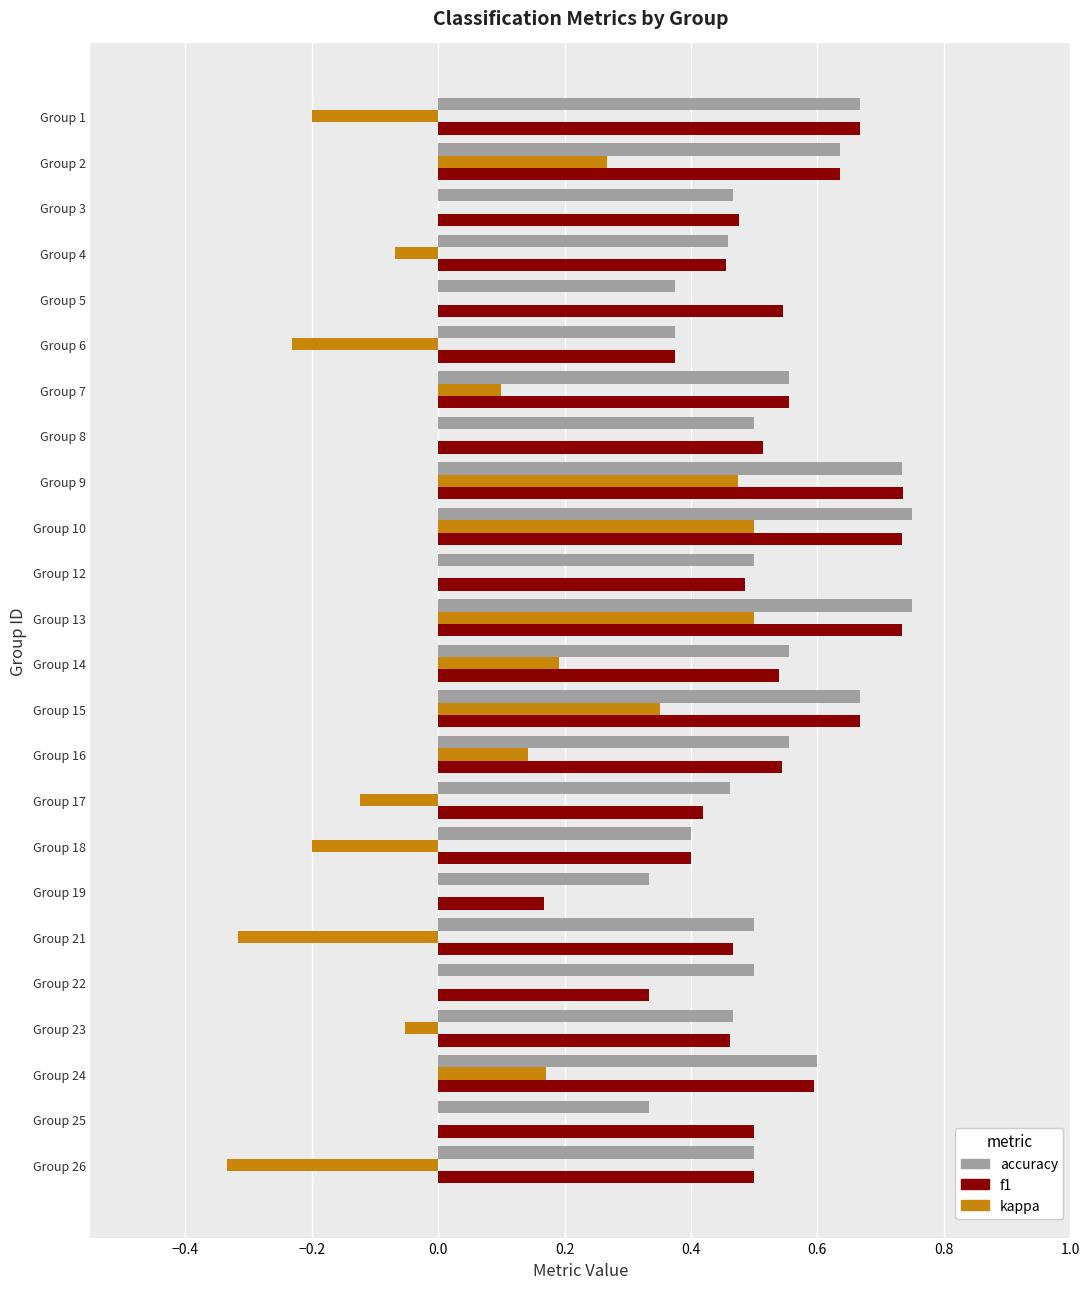

What is the sum of all kappa values?

1.2